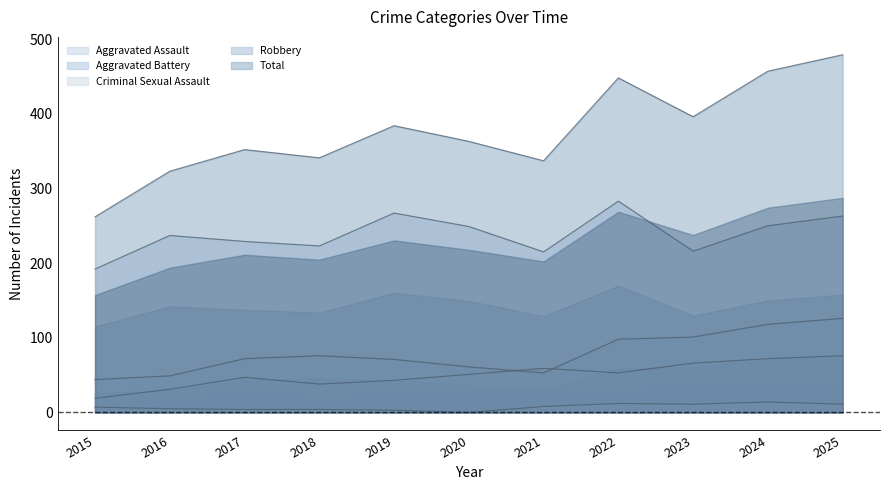

Reading right to left, what are all the values shown in this chart?

Aggravated Assault: 76	72	66	53	59	51	43	38	47	31	19
Aggravated Battery: 126	118	101	98	53	61	71	76	72	49	44
Criminal Sexual Assault: 11	14	11	12	8	0	3	4	4	5	7
Robbery: 263	250	216	283	215	249	267	223	229	237	192
Total: 479	457	396	448	337	363	384	341	352	323	262